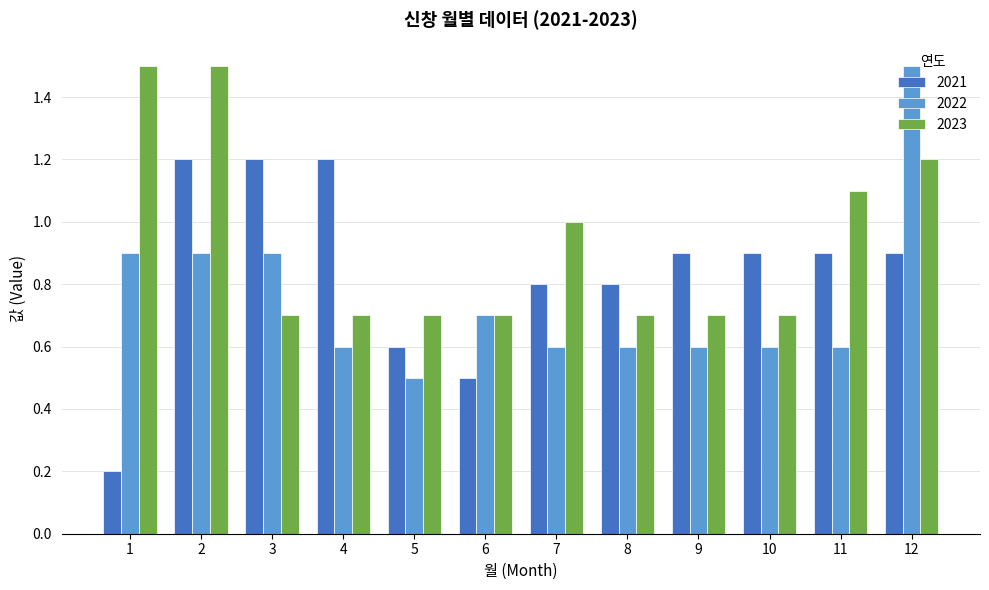

At which label is 2021 closest to 0?

1